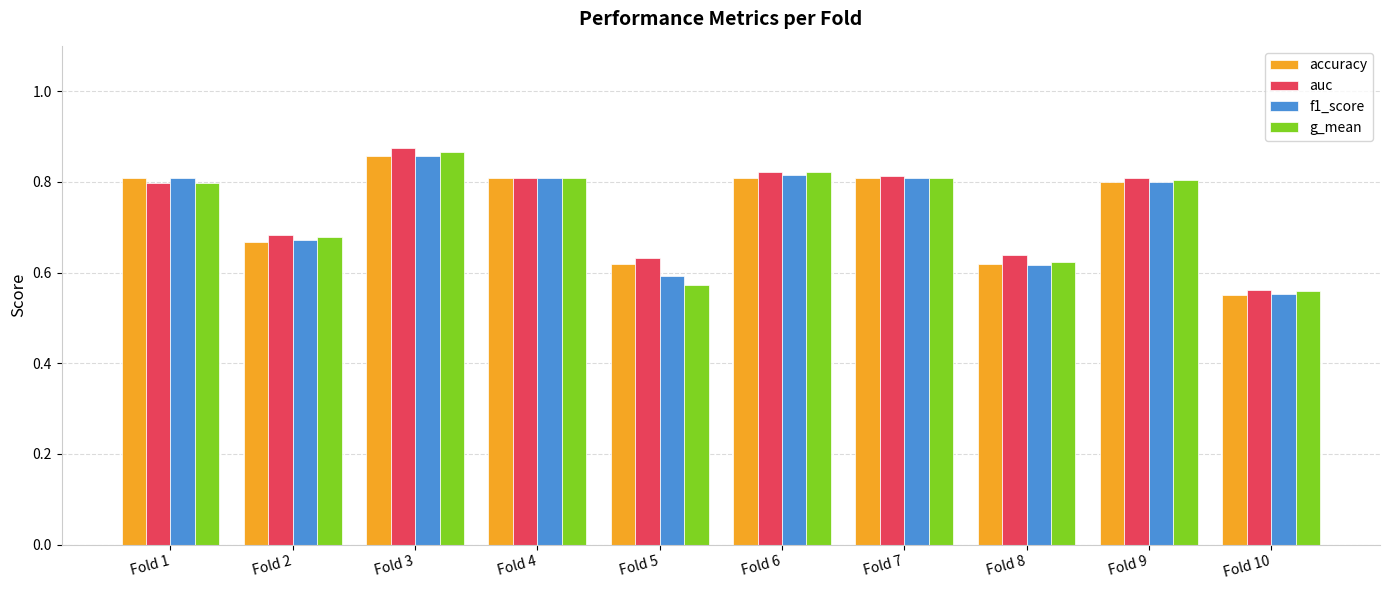

At which category does the chart reach its peak across all series?

Fold 3